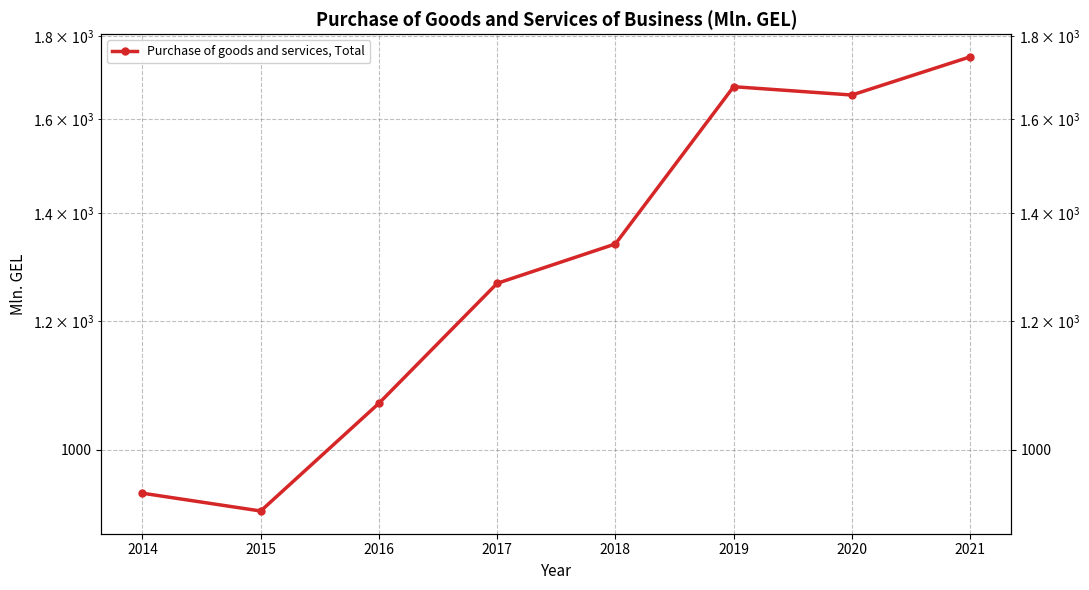

Count the number of values greater than 1339.

4